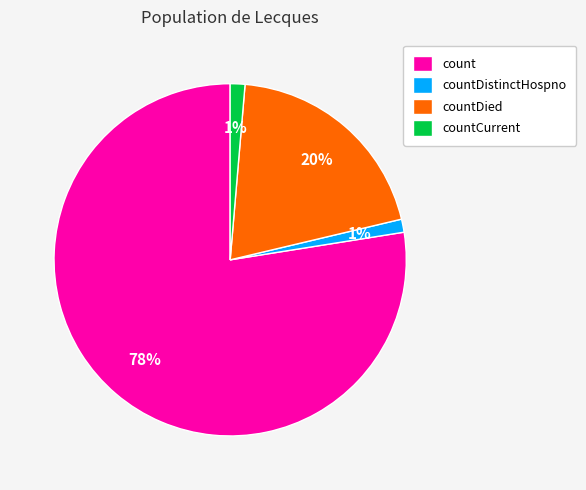

Approximately how many times larger is the value at count compared to countDied?

3.9